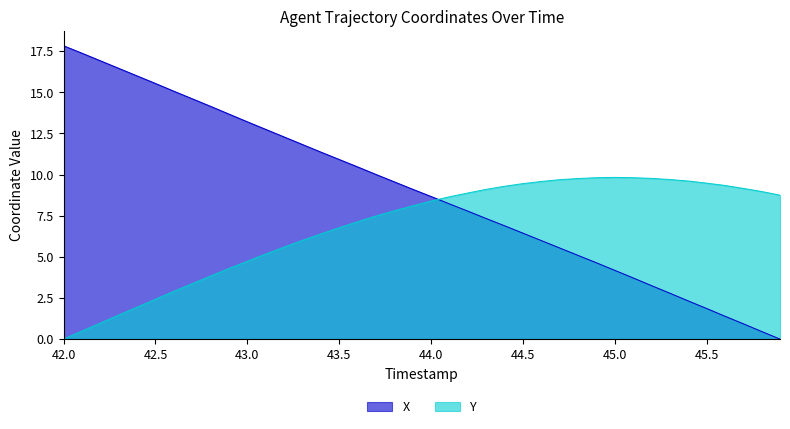

How many values in the Y series are below 8?

19